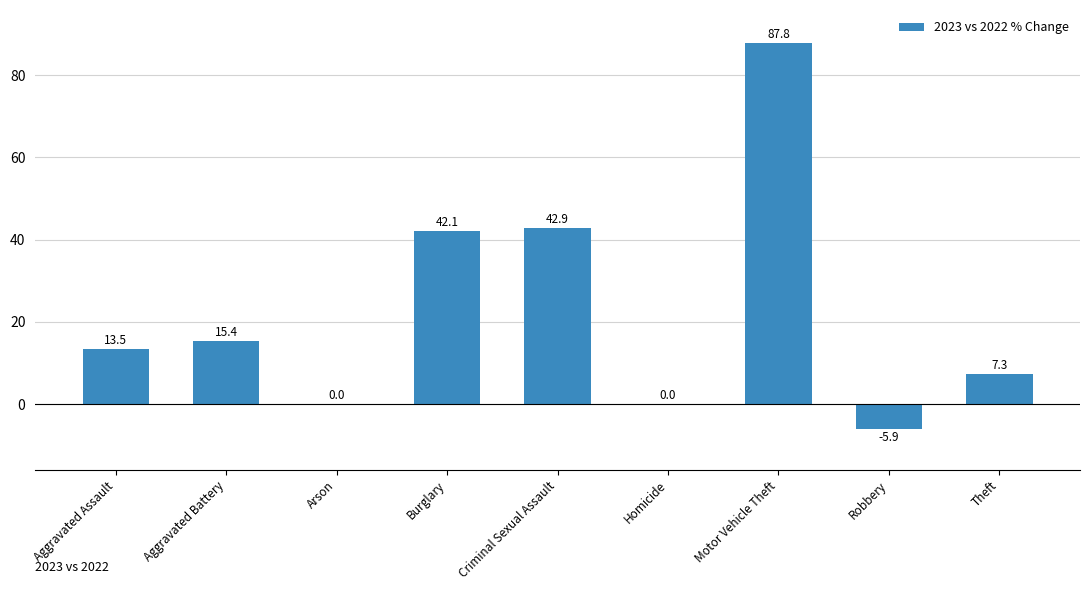

The value at Aggravated Battery is 20.1. True or false?

False